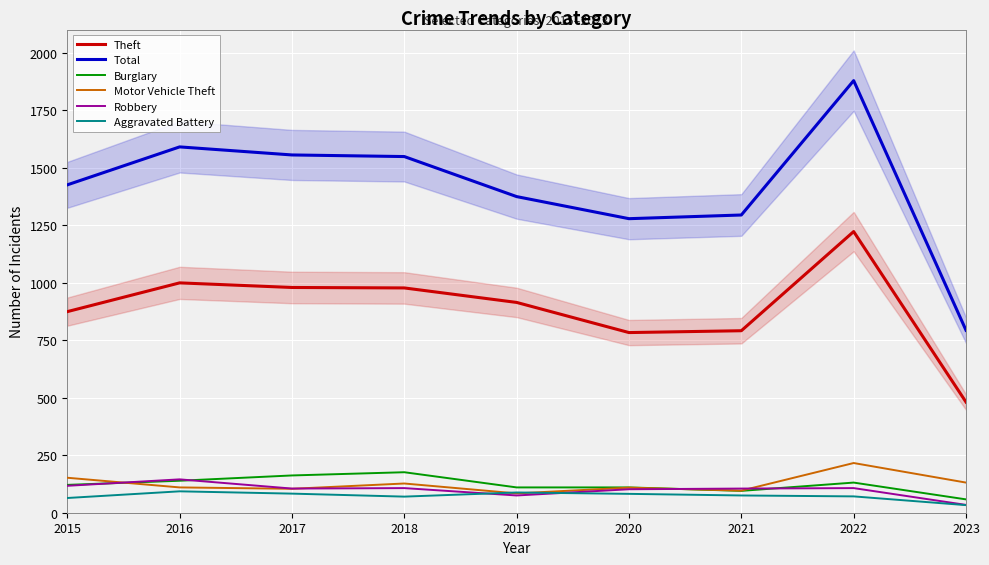

Is the value of Robbery at 2021 greater than the value of Motor Vehicle Theft at 2021?

Yes